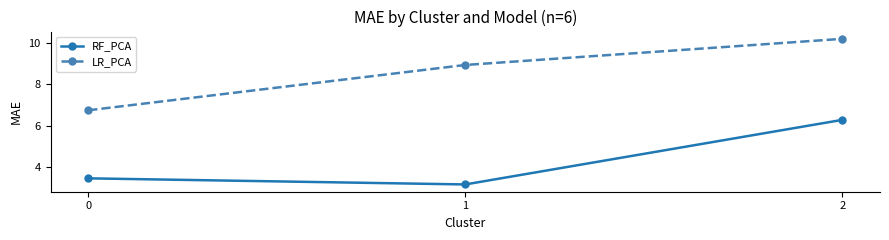

Does the chart have visible grid lines?

No